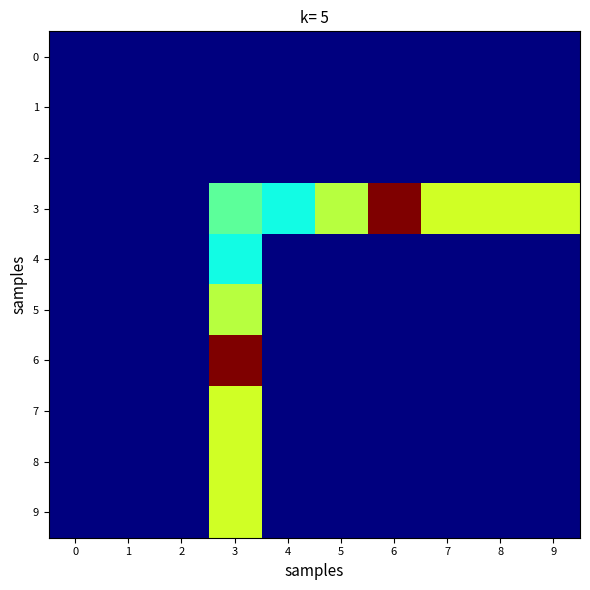

Reading left to right, what are all the values shown in this chart?

0: 0=0	1=0	2=0	3=0	4=0	5=0	6=0	7=0	8=0	9=0
1: 0=0	1=0	2=0	3=0	4=0	5=0	6=0	7=0	8=0	9=0
2: 0=0	1=0	2=0	3=0	4=0	5=0	6=0	7=0	8=0	9=0
3: 0=0	1=0	2=0	3=77	4=62	5=95	6=166	7=100	8=100	9=100
4: 0=0	1=0	2=0	3=62	4=0	5=0	6=0	7=0	8=0	9=0
5: 0=0	1=0	2=0	3=95	4=0	5=0	6=0	7=0	8=0	9=0
6: 0=0	1=0	2=0	3=166	4=0	5=0	6=0	7=0	8=0	9=0
7: 0=0	1=0	2=0	3=100	4=0	5=0	6=0	7=0	8=0	9=0
8: 0=0	1=0	2=0	3=100	4=0	5=0	6=0	7=0	8=0	9=0
9: 0=0	1=0	2=0	3=100	4=0	5=0	6=0	7=0	8=0	9=0